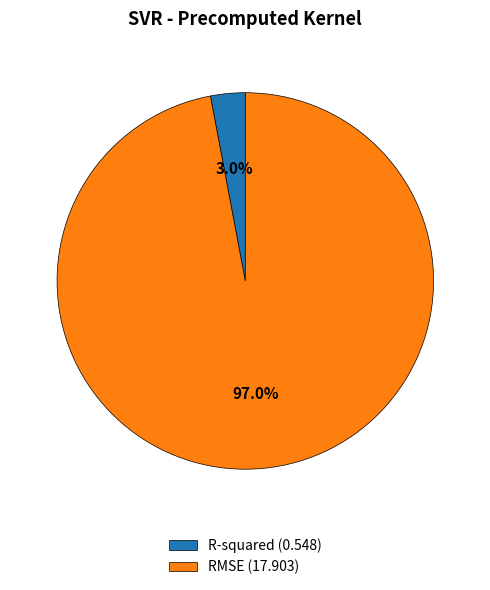

Count the number of slices in the pie.

2